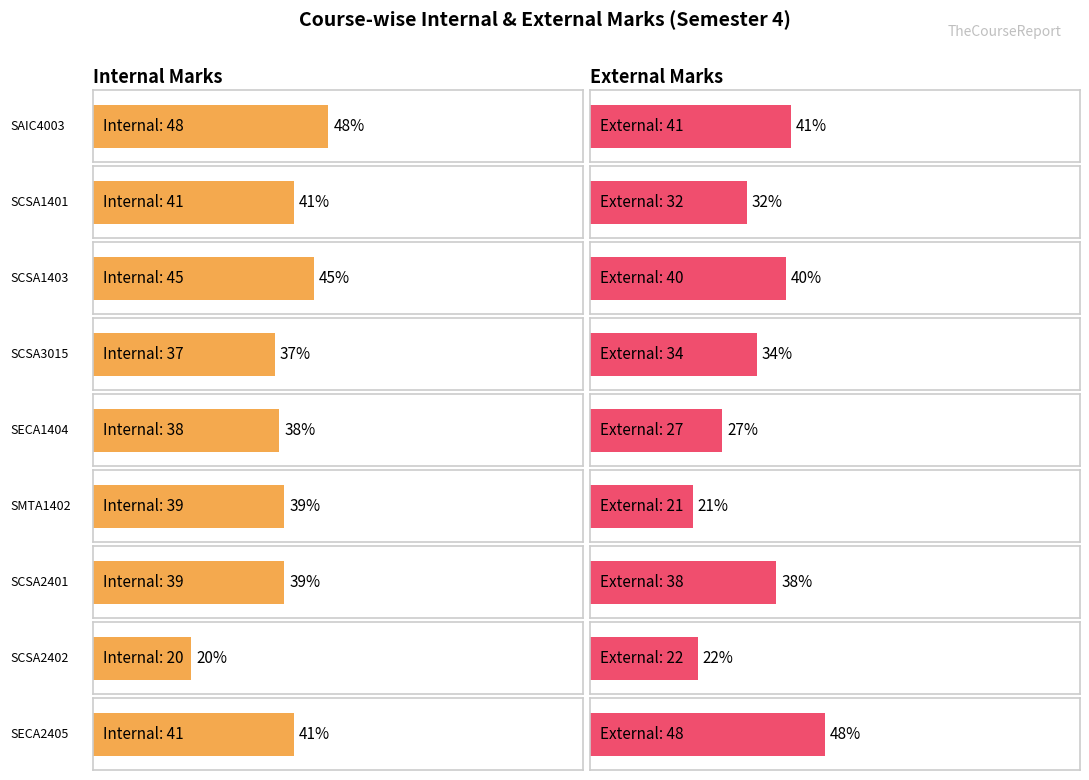

Is it true that External Marks equals 56 at SCSA1401?

False